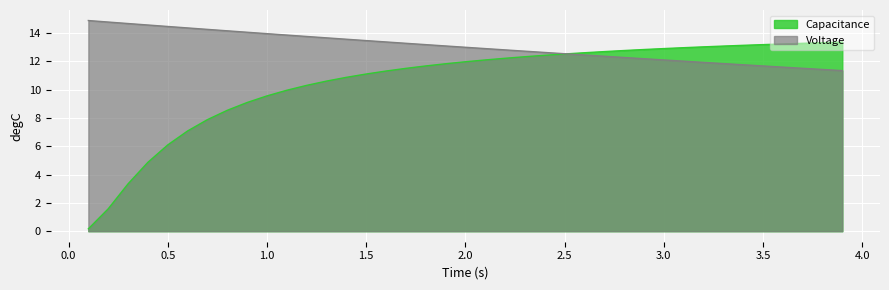

True or false: Capacitance has a value of 12.9 at 3.0.

True